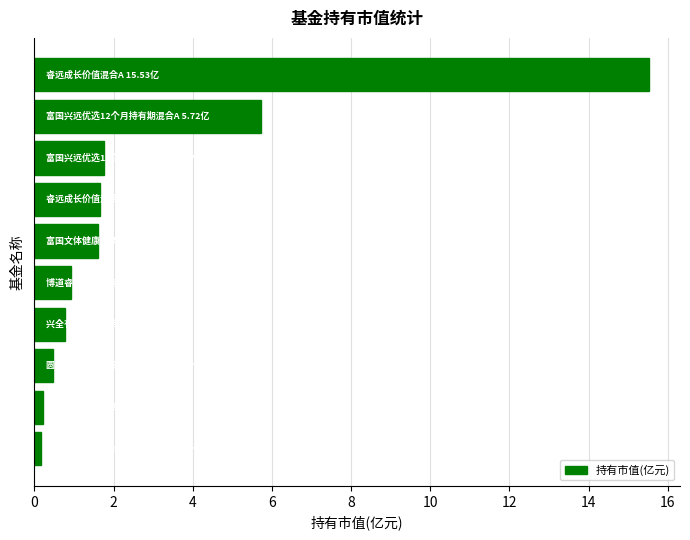

How many values exceed 1?

5